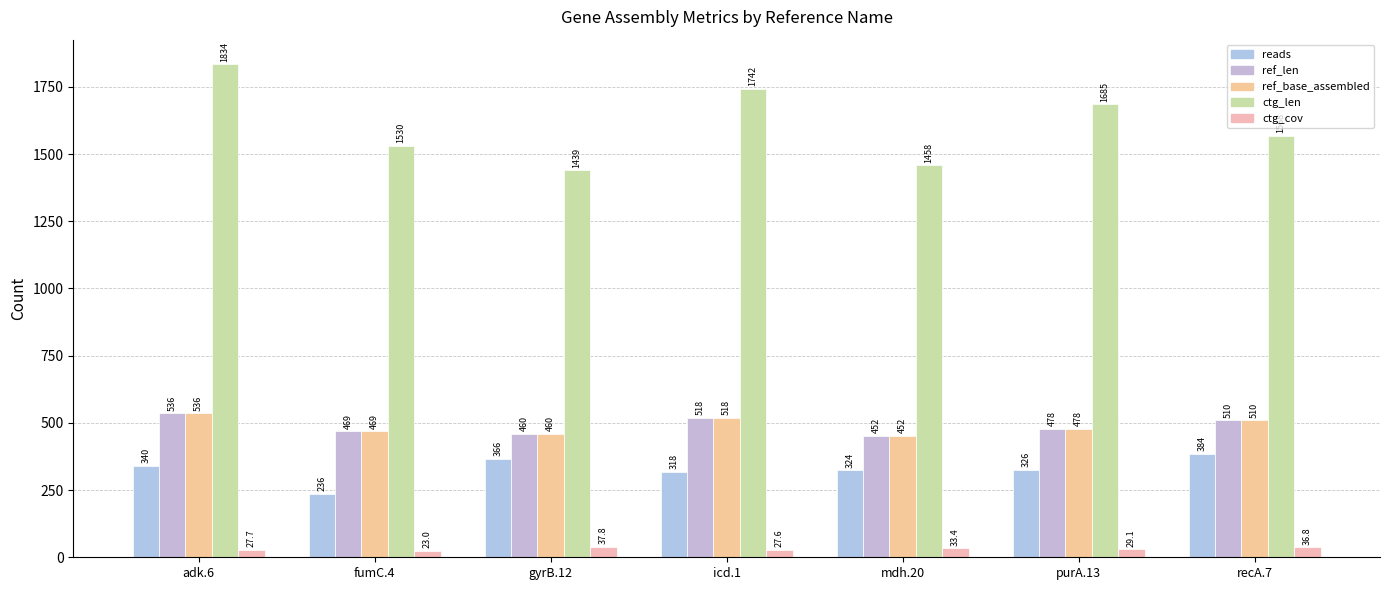

Rank the series at recA.7 from lowest to highest value.

ctg_cov, reads, ref_len, ref_base_assembled, ctg_len